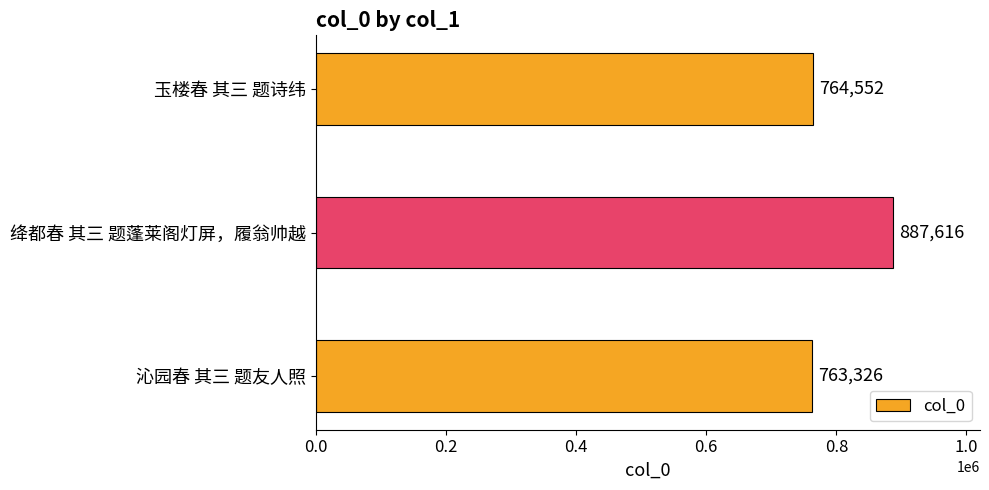

Rank the categories by value from highest to lowest.

绛都春 其三 题蓬莱阁灯屏，履翁帅越, 玉楼春 其三 题诗纬, 沁园春 其三 题友人照